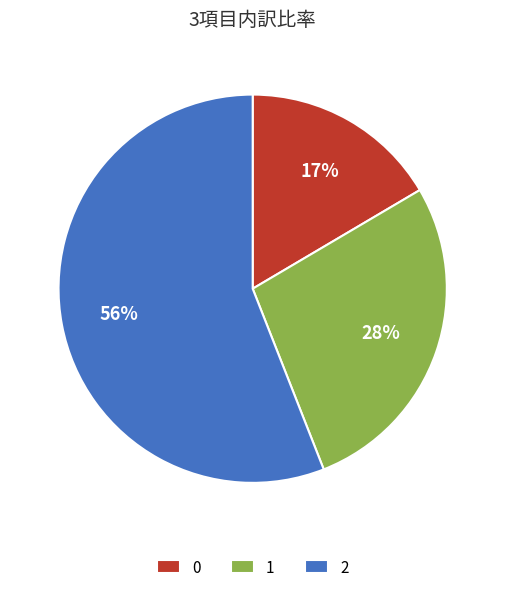

Which category has the biggest portion of the pie?

2